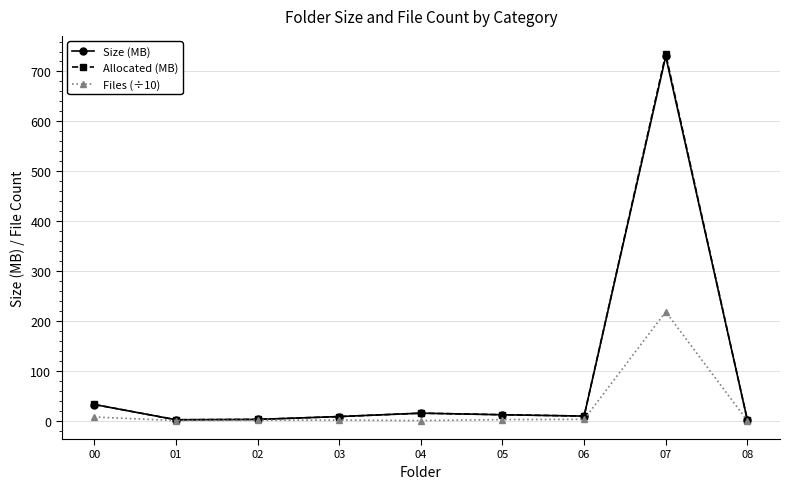

At which category is the sum across all series the highest?

07